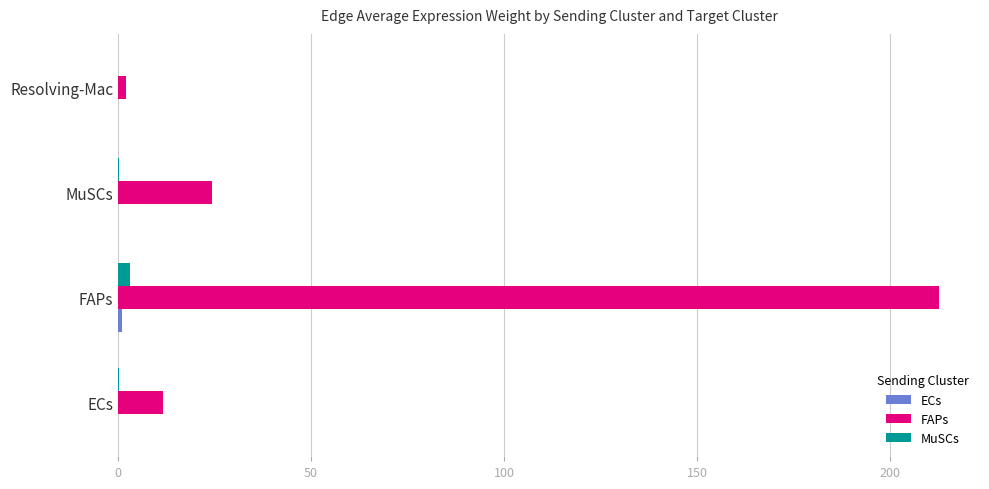

Where is FAPs nearest to the value 107?

MuSCs